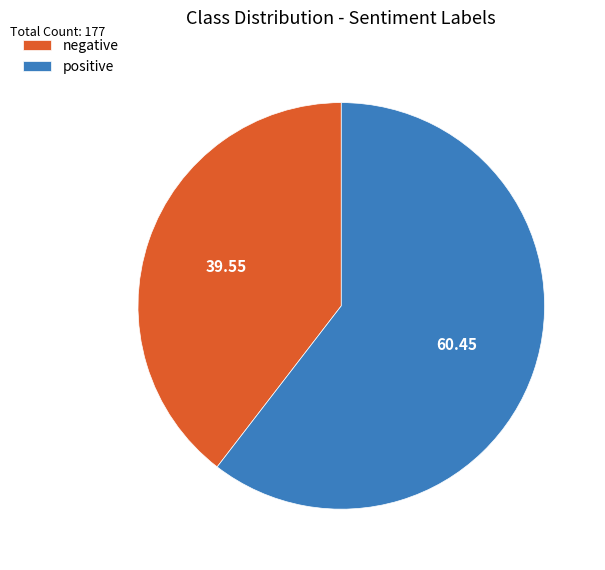

Do positive and negative together represent more than half of the pie?

Yes